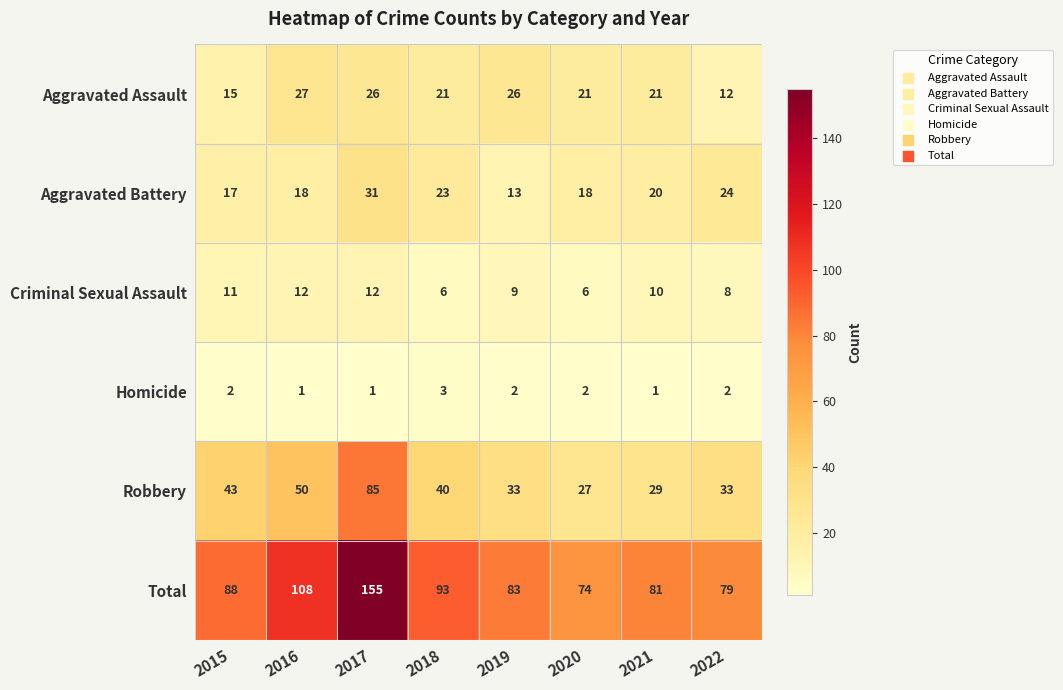

Read the Aggravated Battery value at 2015.

17